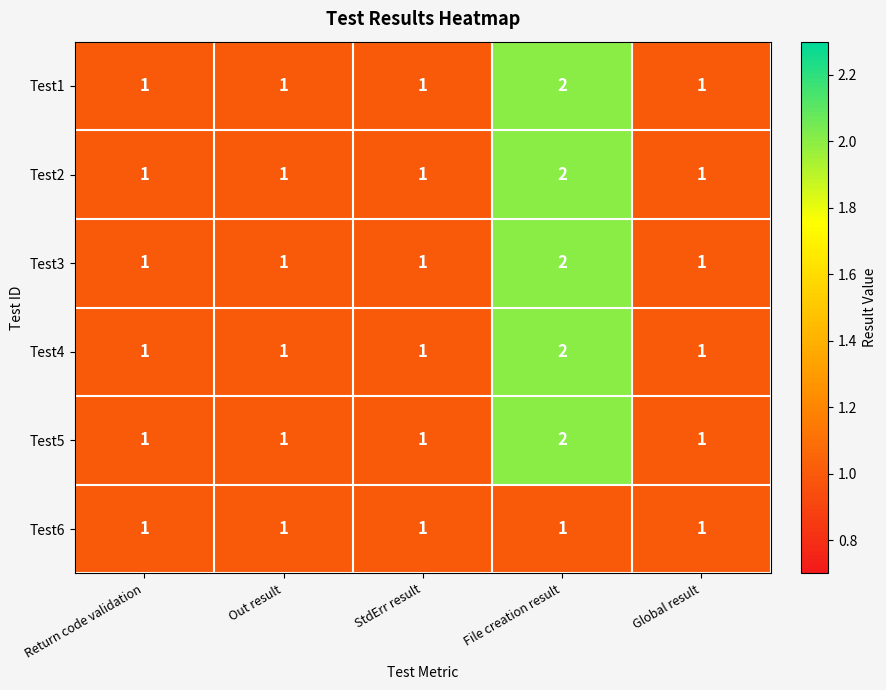

Count the Test1 values in the range 1 to 2.

5